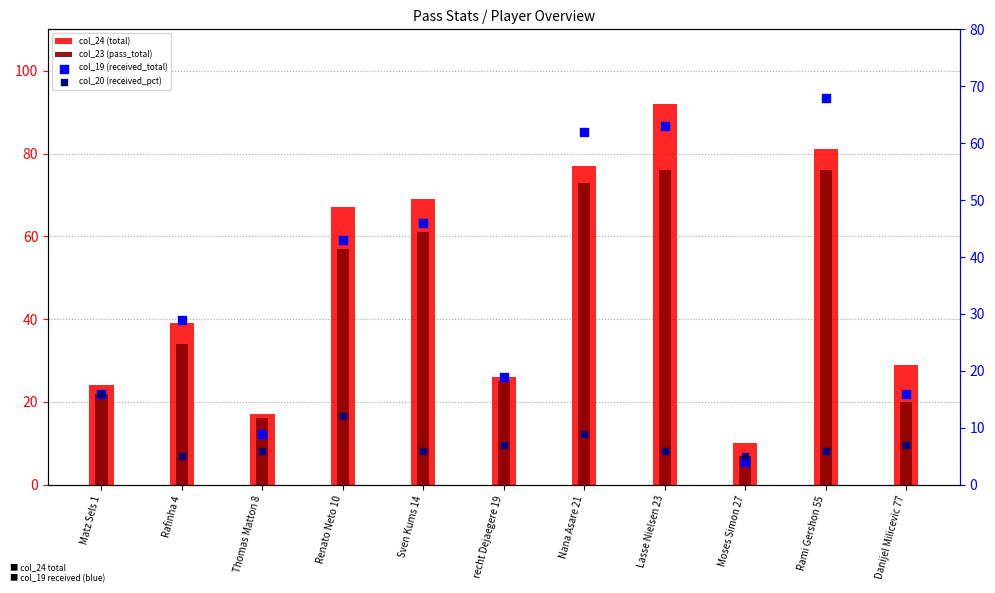

Which series reaches the maximum Y coordinate?

col_24 (total)